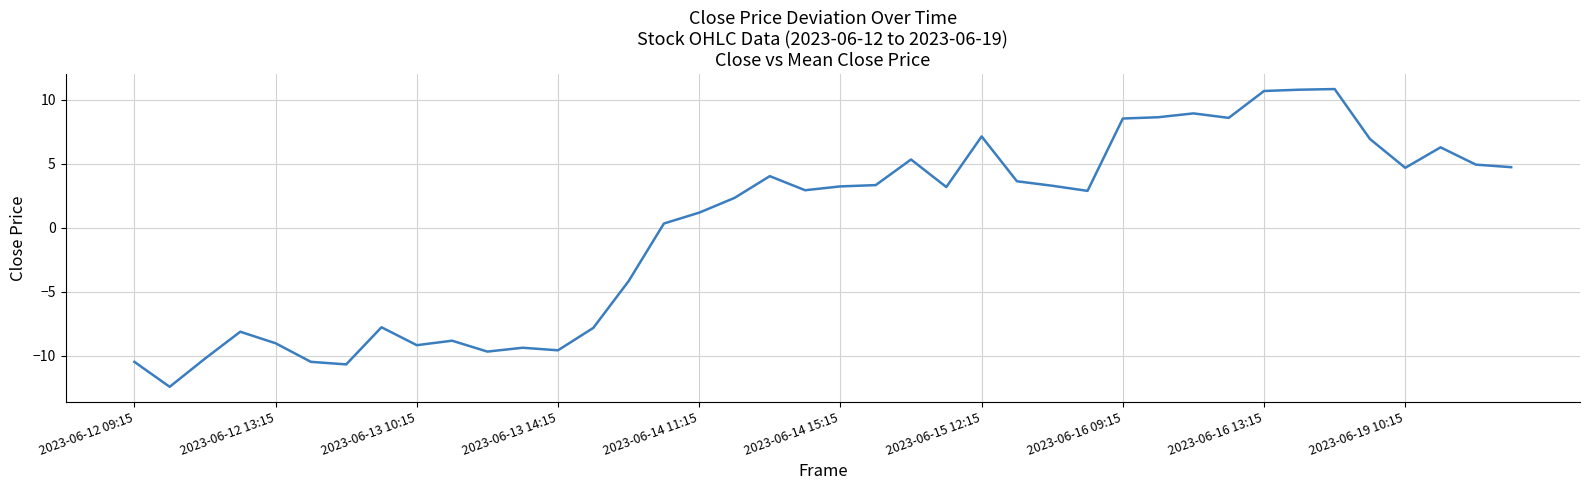

What is the maximum value shown in the chart?

10.8